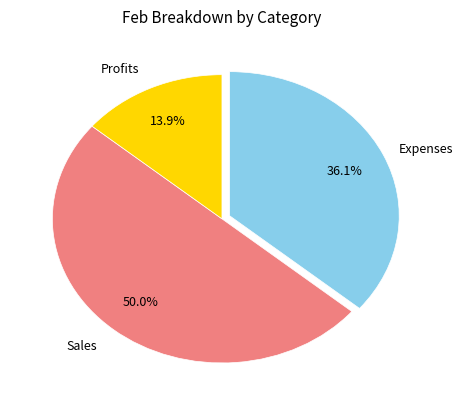

How many segments does this pie chart have?

3